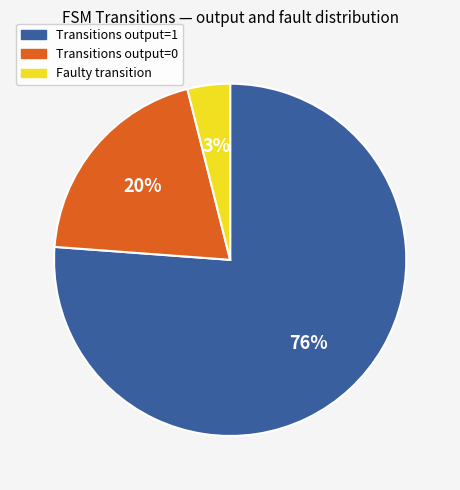

Does input_symbol = a represent more than half of the total?

No